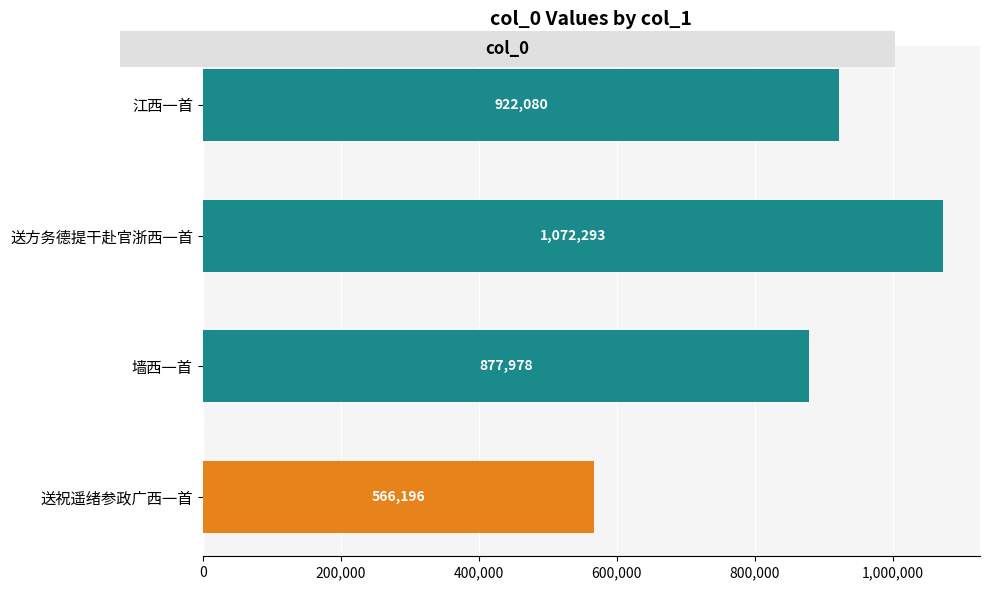

What is the change in value from 送方务德提干赴官浙西一首 to 送祝遥绪参政广西一首?

-506097